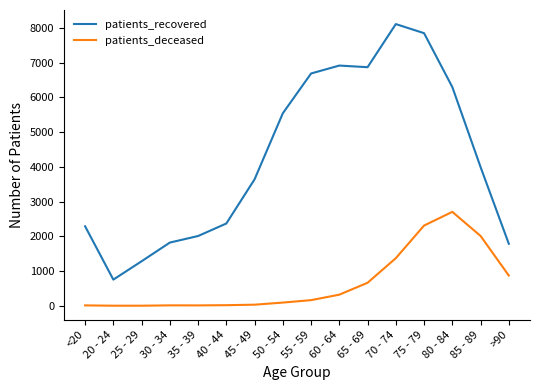

What are all the series names shown in the legend?

patients_recovered, patients_deceased